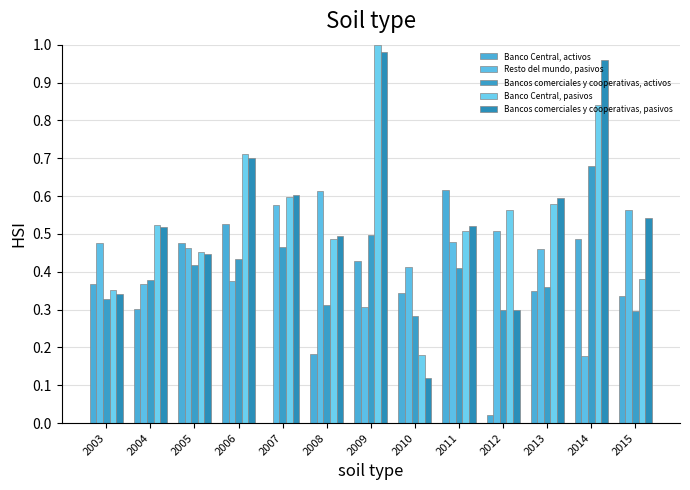

Reading left to right, what are all the values shown in this chart?

Banco Central, activos: 0.4	0.3	0.5	0.5	0.0	0.2	0.4	0.3	0.6	0.0	0.3	0.5	0.3
Resto del mundo, pasivos: 0.5	0.4	0.5	0.4	0.6	0.6	0.3	0.4	0.5	0.5	0.5	0.2	0.6
Bancos comerciales y cooperativas, activos: 0.3	0.4	0.4	0.4	0.5	0.3	0.5	0.3	0.4	0.3	0.4	0.7	0.3
Banco Central, pasivos: 0.4	0.5	0.5	0.7	0.6	0.5	1.0	0.2	0.5	0.6	0.6	0.8	0.4
Bancos comerciales y cooperativas, pasivos: 0.3	0.5	0.4	0.7	0.6	0.5	1.0	0.1	0.5	0.3	0.6	1.0	0.5